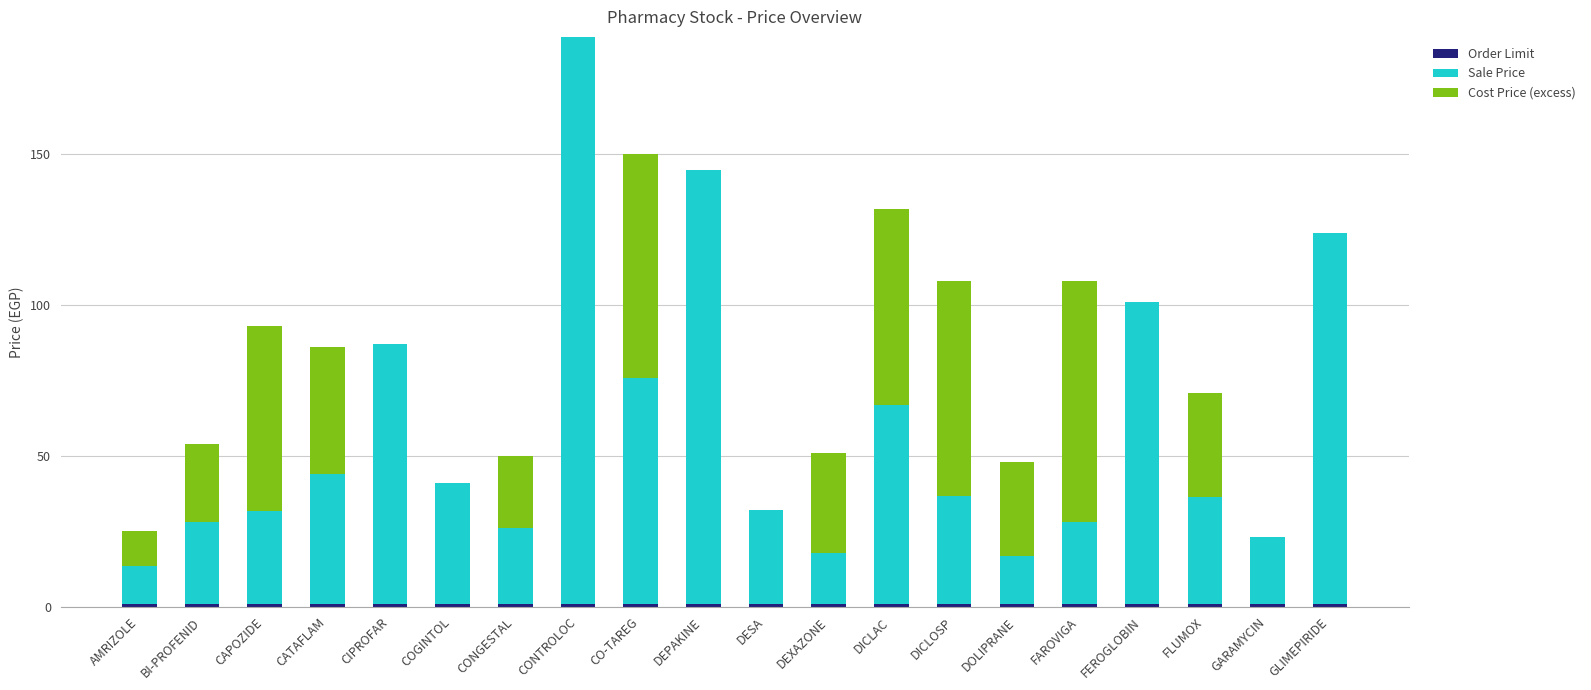

The value of Sale Price at FLUMOX is 8.5. True or false?

False